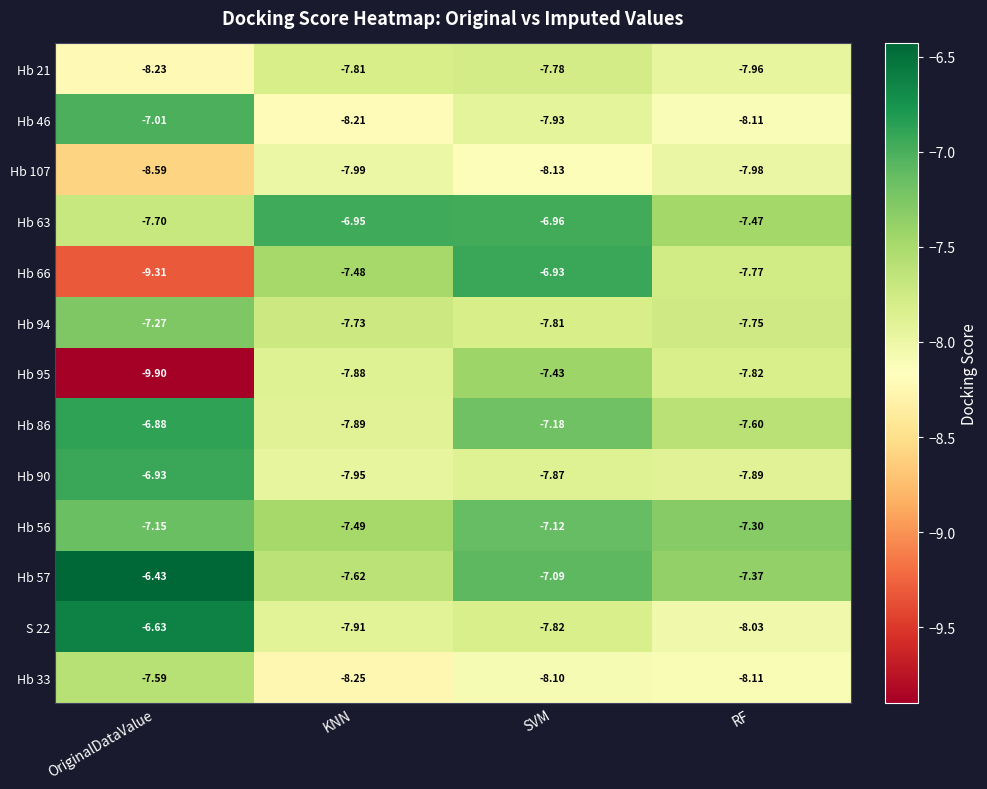

Where does the S 22 series first go above -7?

OriginalDataValue